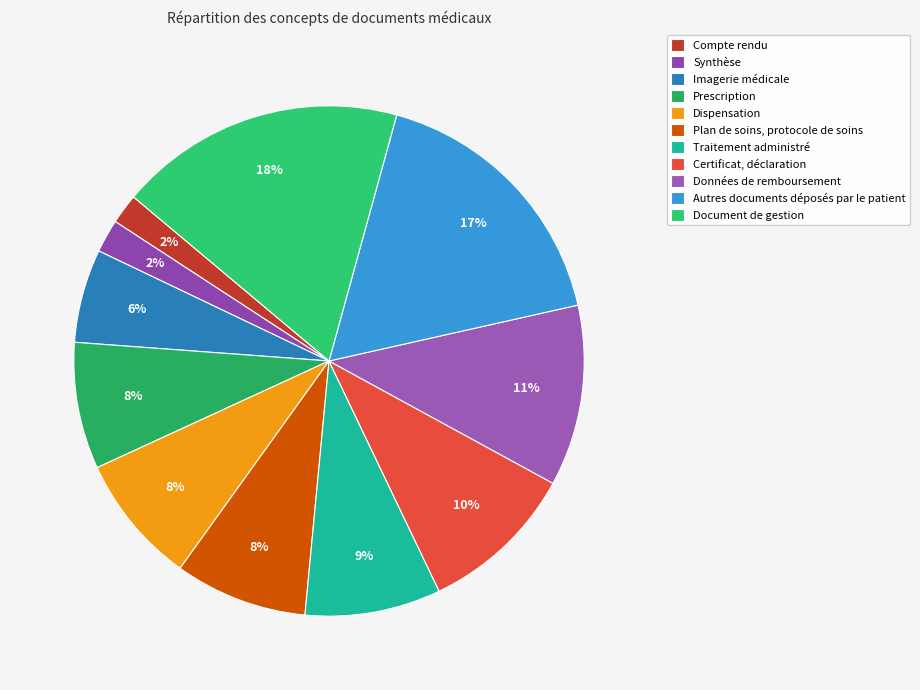

Is there any slice that represents more than half of the pie?

No